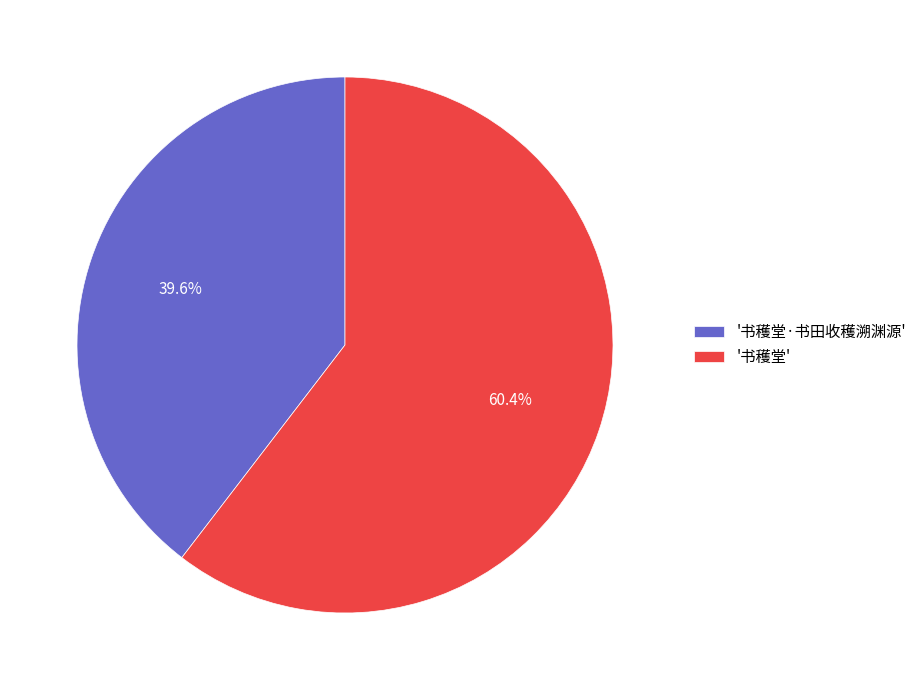

Which has a higher value, '书穫堂' or '书穫堂·书田收穫溯渊源'?

'书穫堂'